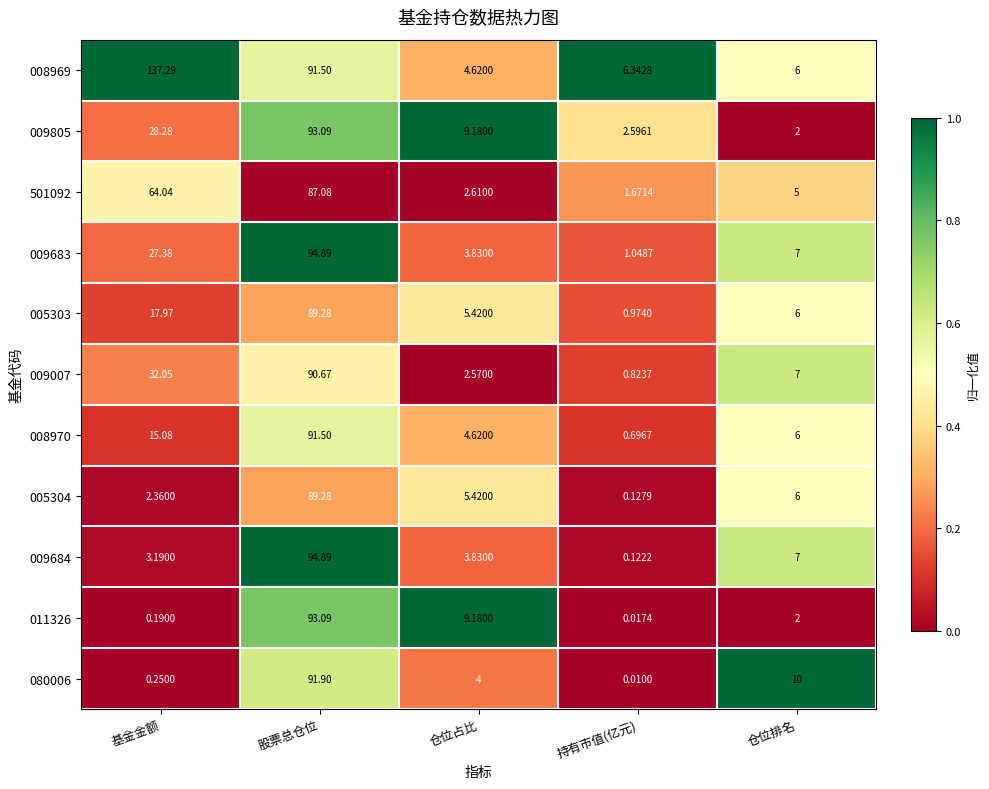

Between 基金金额 and 股票总仓位, which series saw the biggest shift?

011326